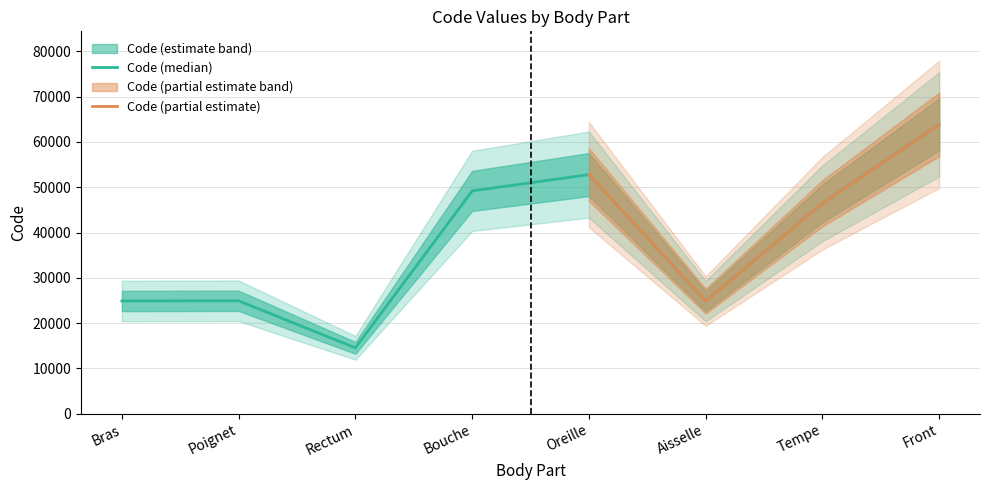

What is the label of the 7th point from the left?

Tempe